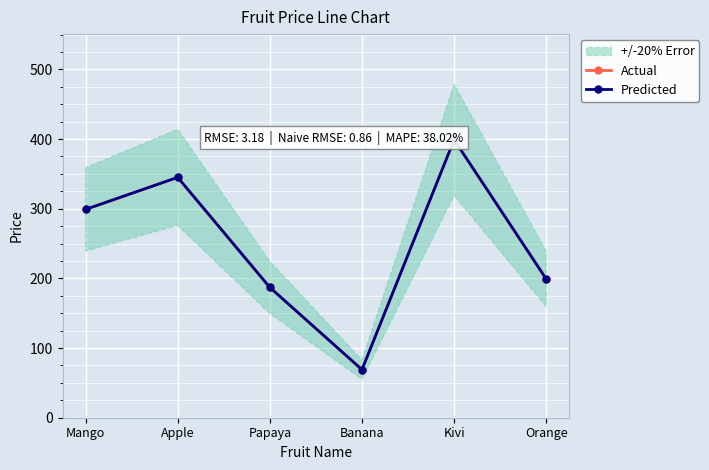

What is the label of the 6th point from the left?

Orange